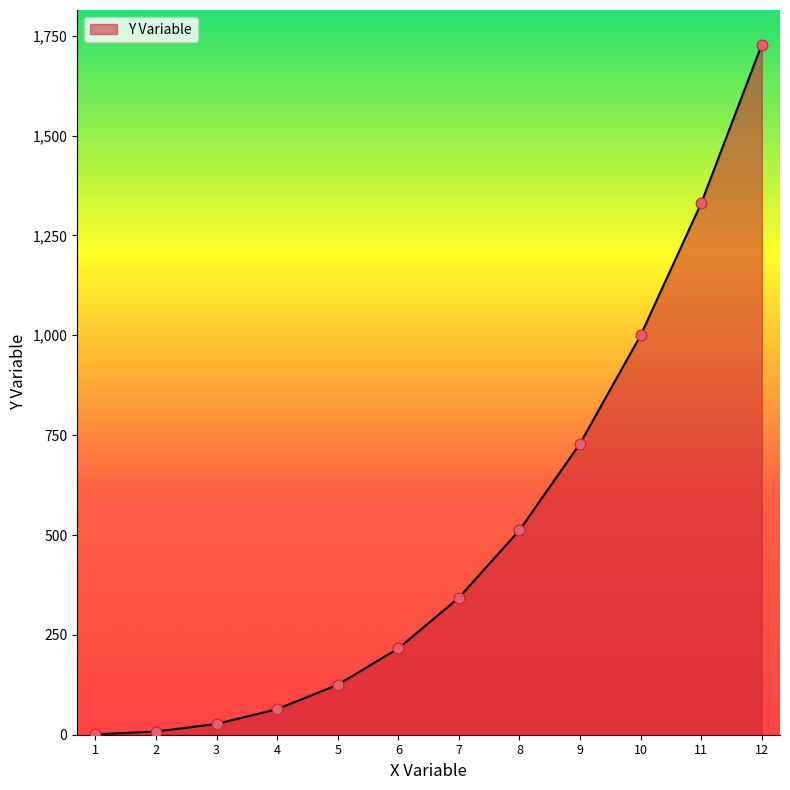

What is the change in value from 4 to 8?

+448